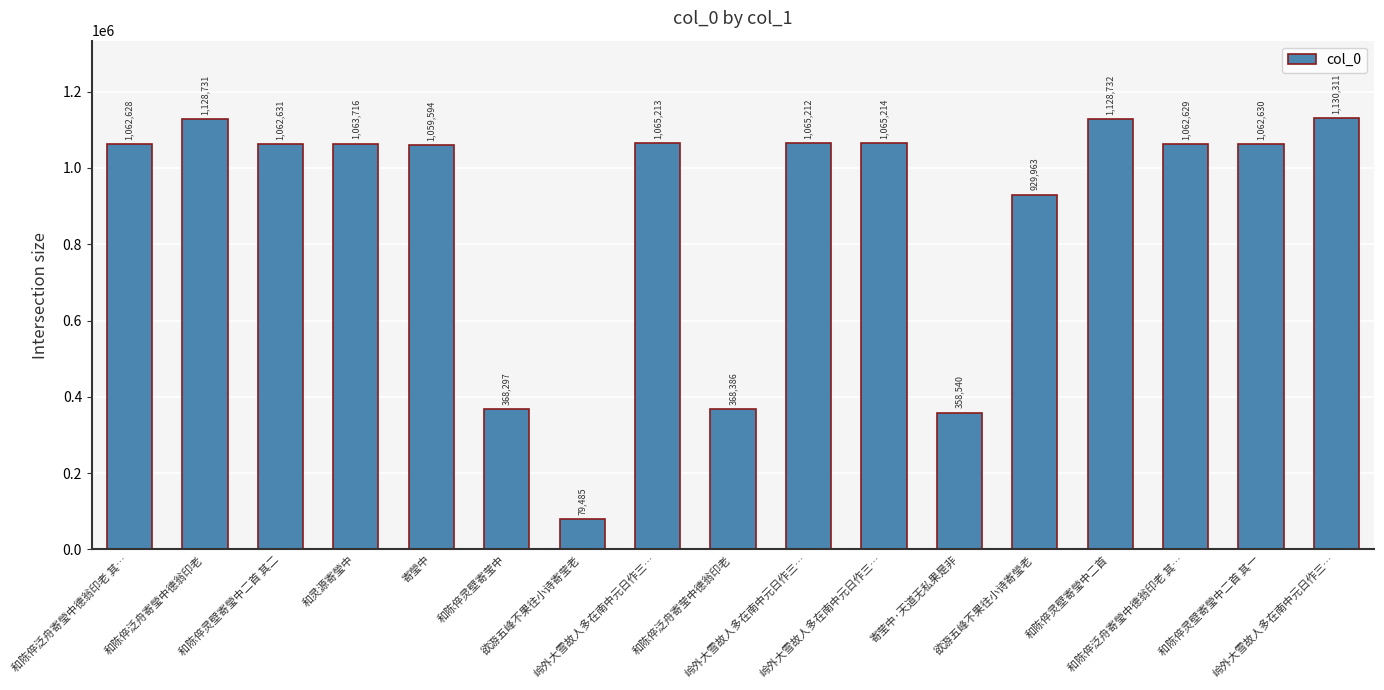

List the labels in order of value, smallest first.

欲游五峰不果往小诗寄莹老, 寄莹中·天道无私果是非, 和陈倅灵壁寄莹中, 和陈倅泛舟寄莹中德翁印老, 欲游五峰不果往小诗寄瑩老, 寄瑩中, 和陈倅泛舟寄瑩中德翁印老 其…, 和陈倅泛舟寄瑩中德翁印老 其…, 和陈倅灵壁寄瑩中二首 其一, 和陈倅灵壁寄瑩中二首 其二, 和灵源寄瑩中, 岭外大雪故人多在南中元日作三…, 岭外大雪故人多在南中元日作三…, 岭外大雪故人多在南中元日作三…, 和陈倅泛舟寄瑩中德翁印老, 和陈倅灵壁寄瑩中二首, 岭外大雪故人多在南中元日作三…